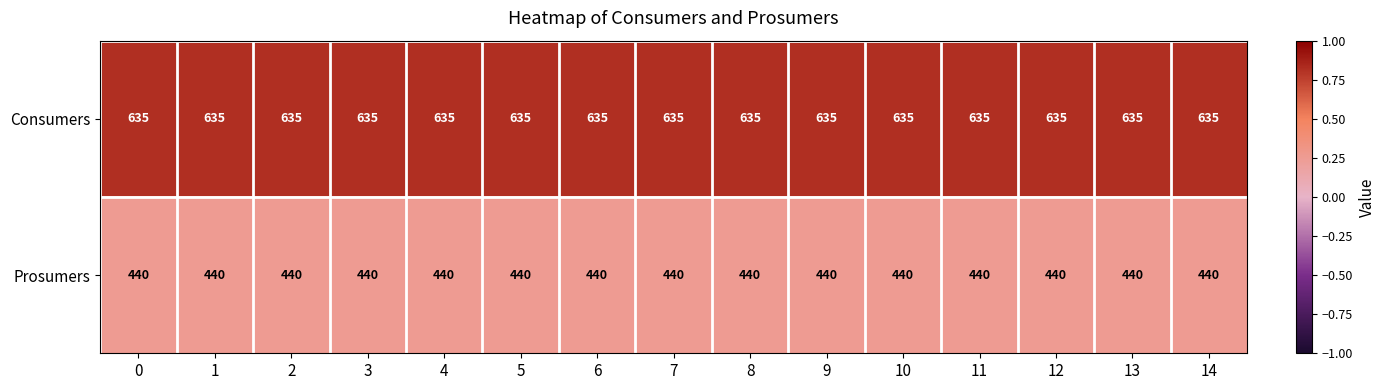

The Prosumers series shows 276 at 14. True or false?

False